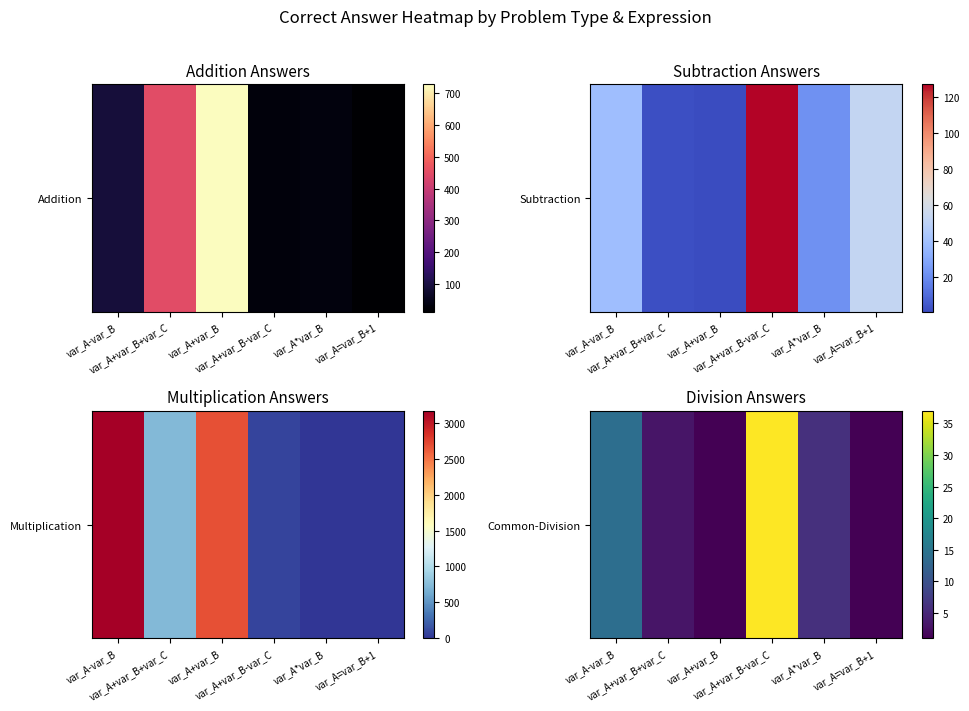

The value at var_A*var_B is 6. True or false?

True